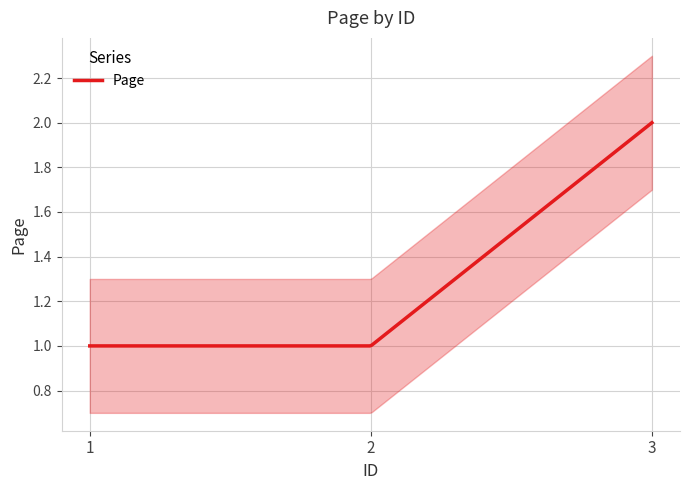

Which label corresponds to the smallest value in the chart?

1